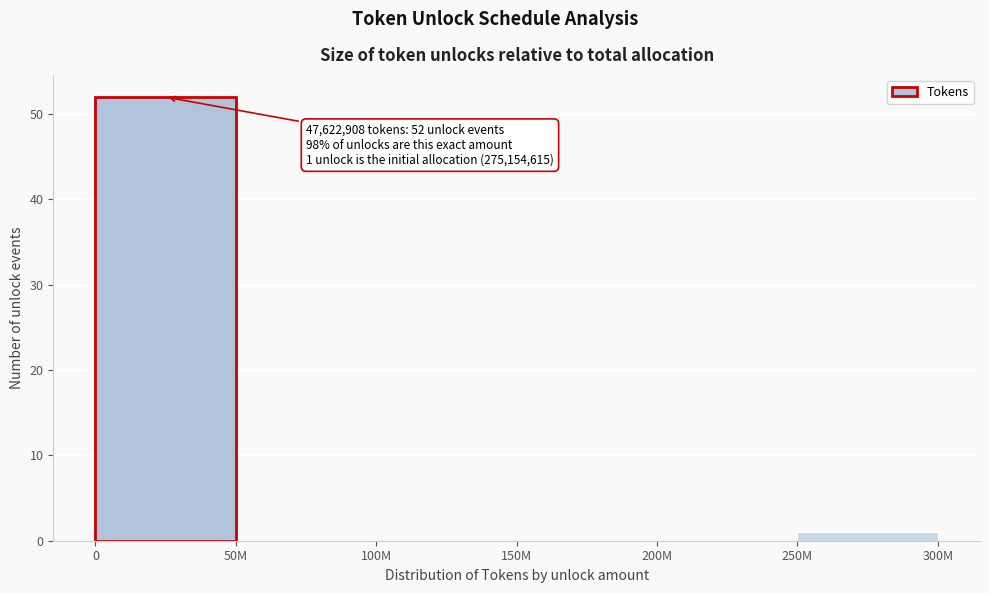

Reading left to right, what are all the values shown in this chart?

0=52	50M=0	100M=0	150M=0	200M=0	250M=1